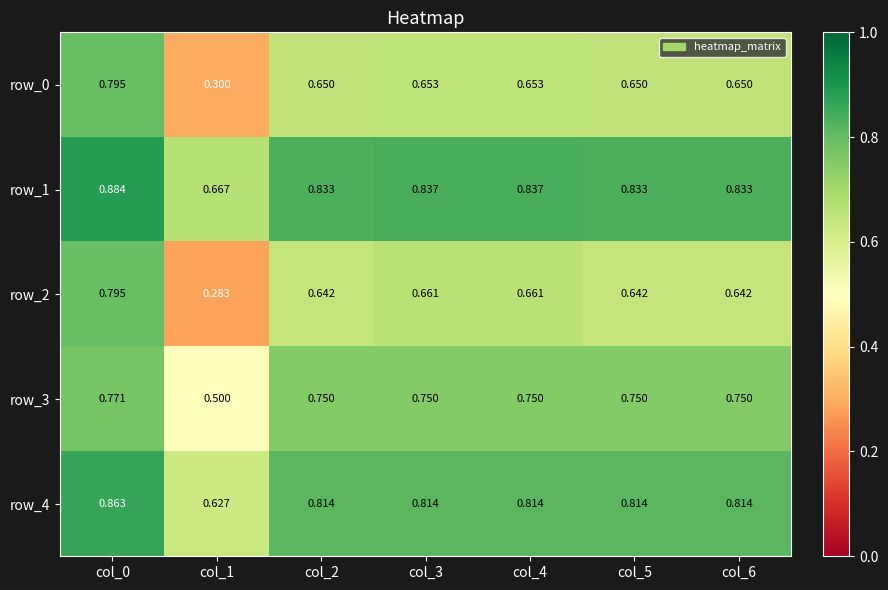

Count the row_1 values in the range 0 to 1.

7